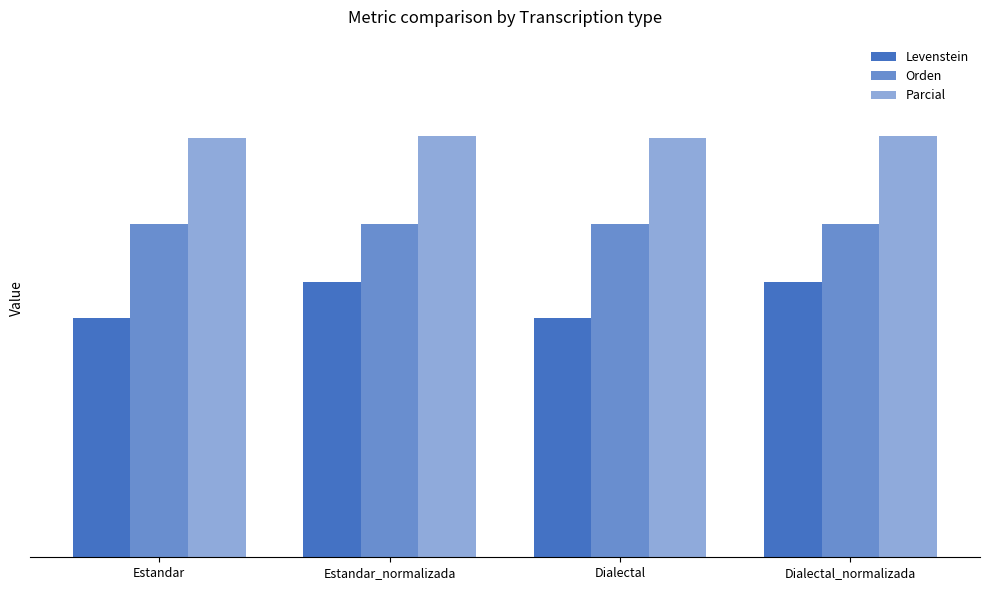

Where is Levenstein nearest to the value 32?

Estandar